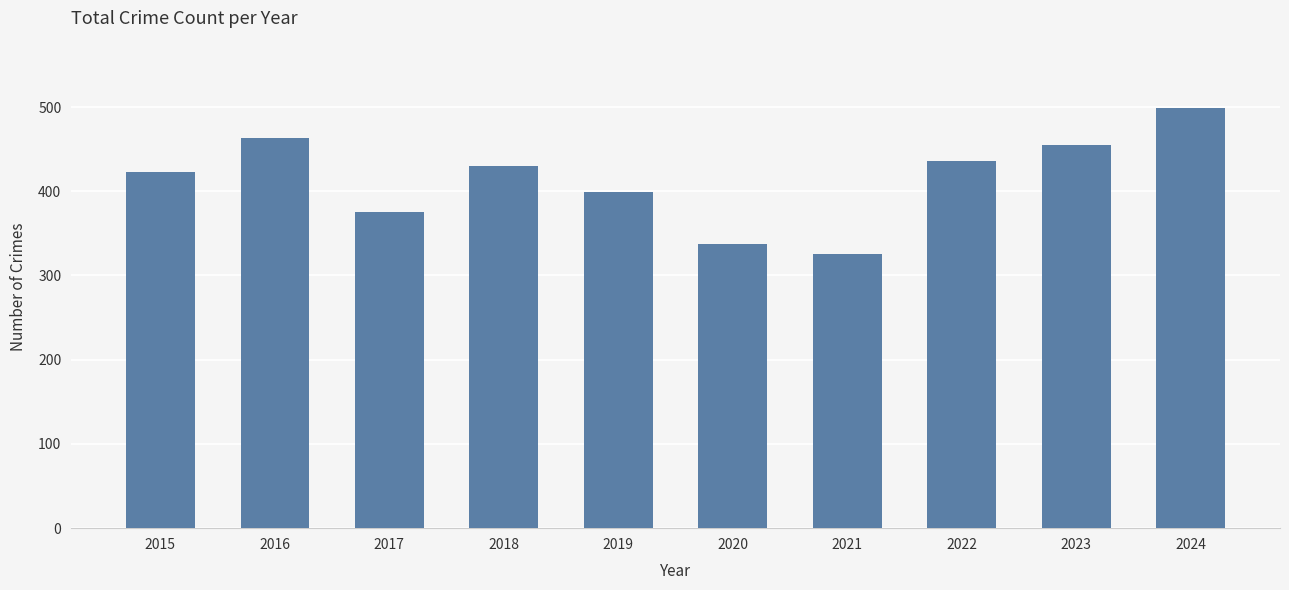

Reading right to left, extract all data points from this chart.

499	455	436	325	337	399	430	375	463	423